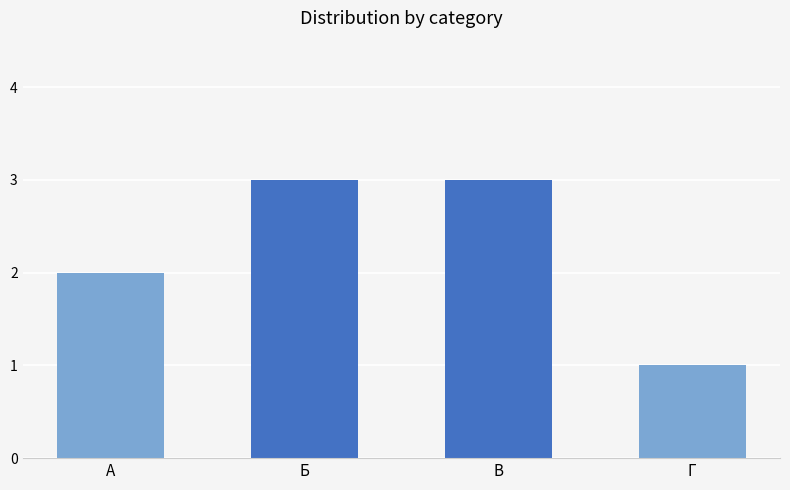

Which category has the lowest value across all series?

Г